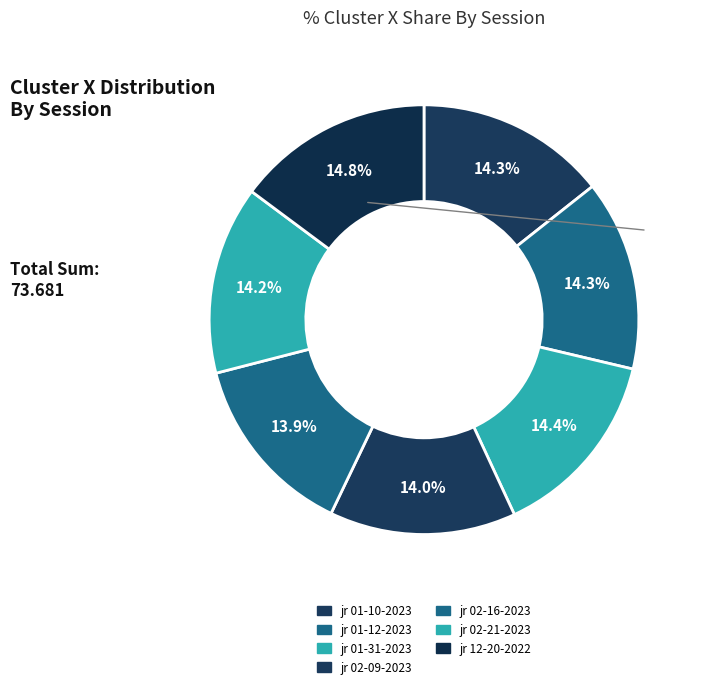

How many slices are in this pie chart?

7